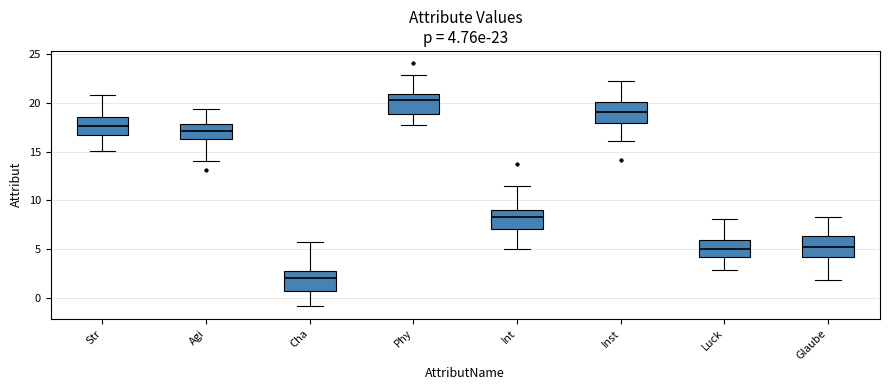

Which box's median line is the lowest?

Cha